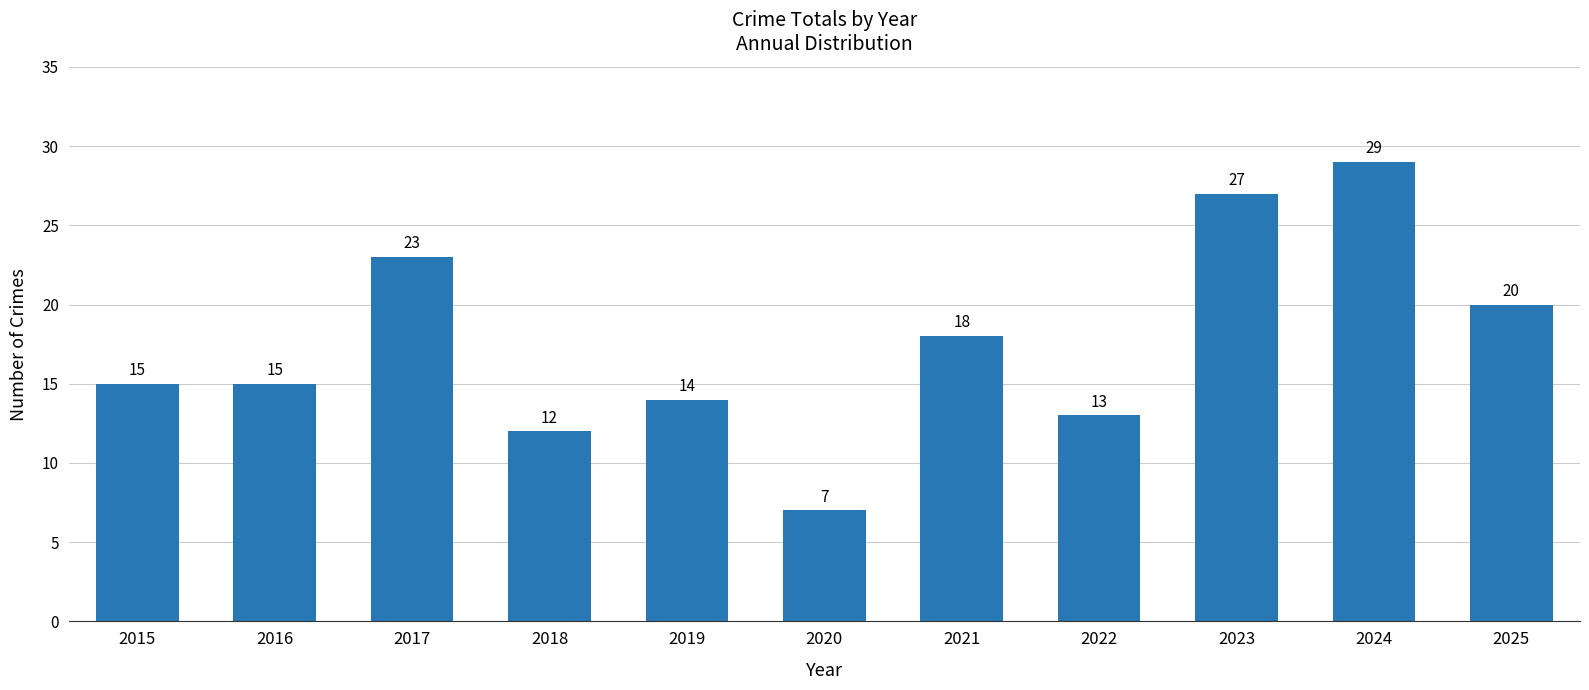

How many values are below 15?

4